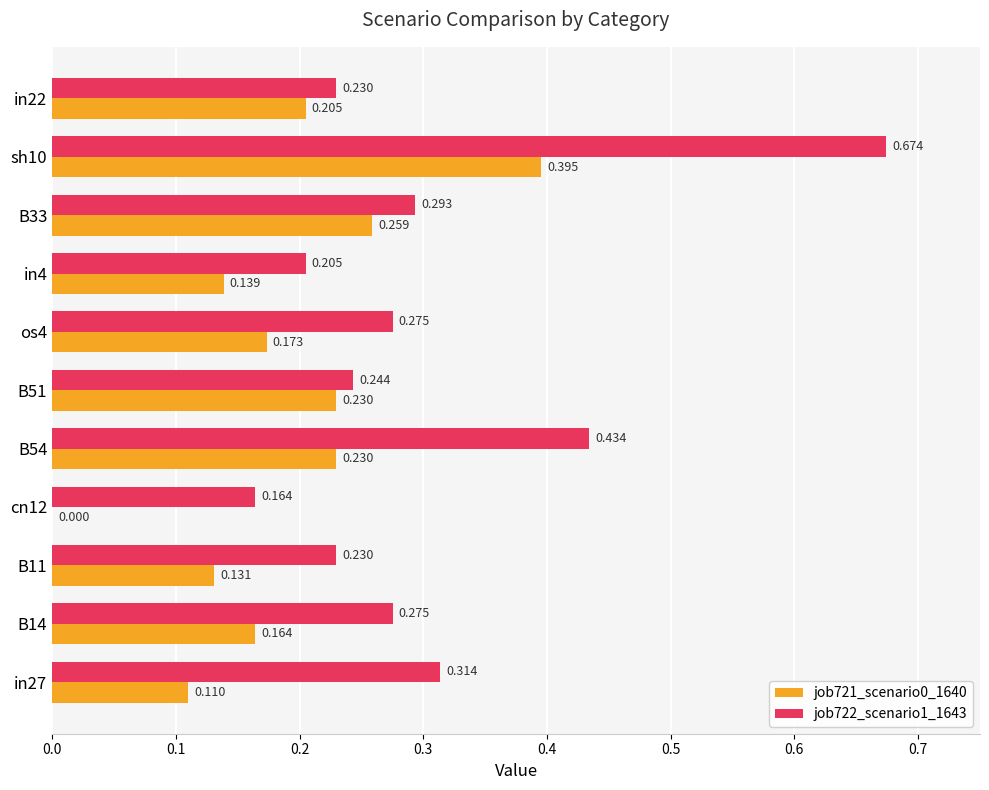

Is the value of job722_scenario1_1643 at in22 greater than the value of job721_scenario0_1640 at in27?

Yes